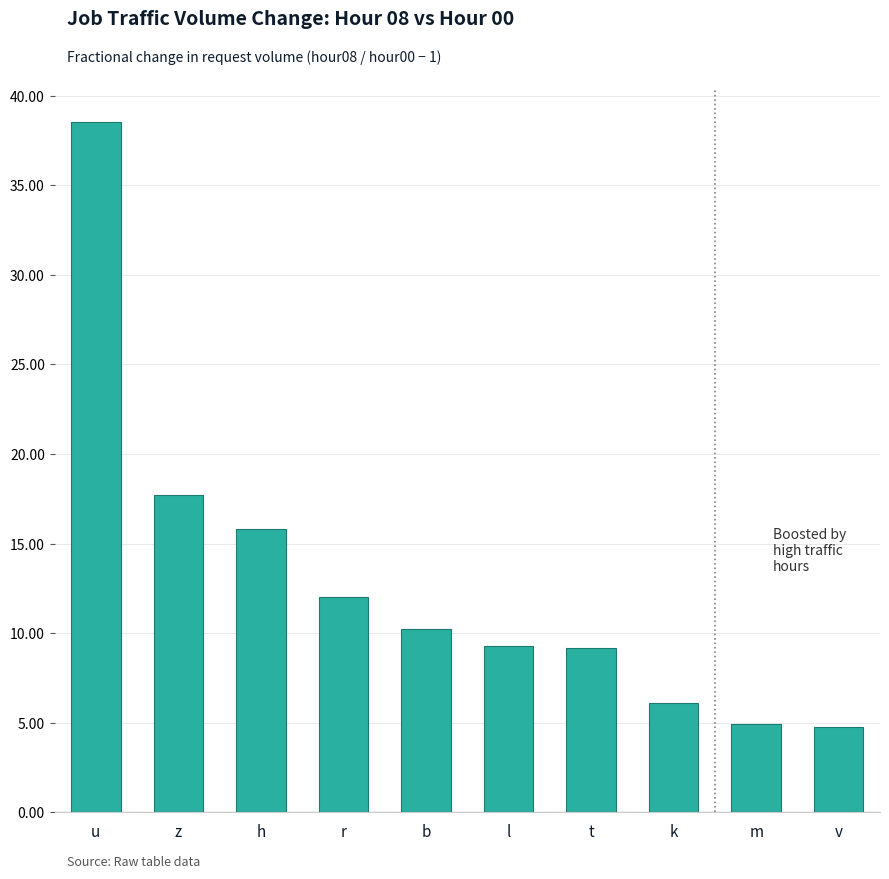

Which label corresponds to the largest value in the chart?

u